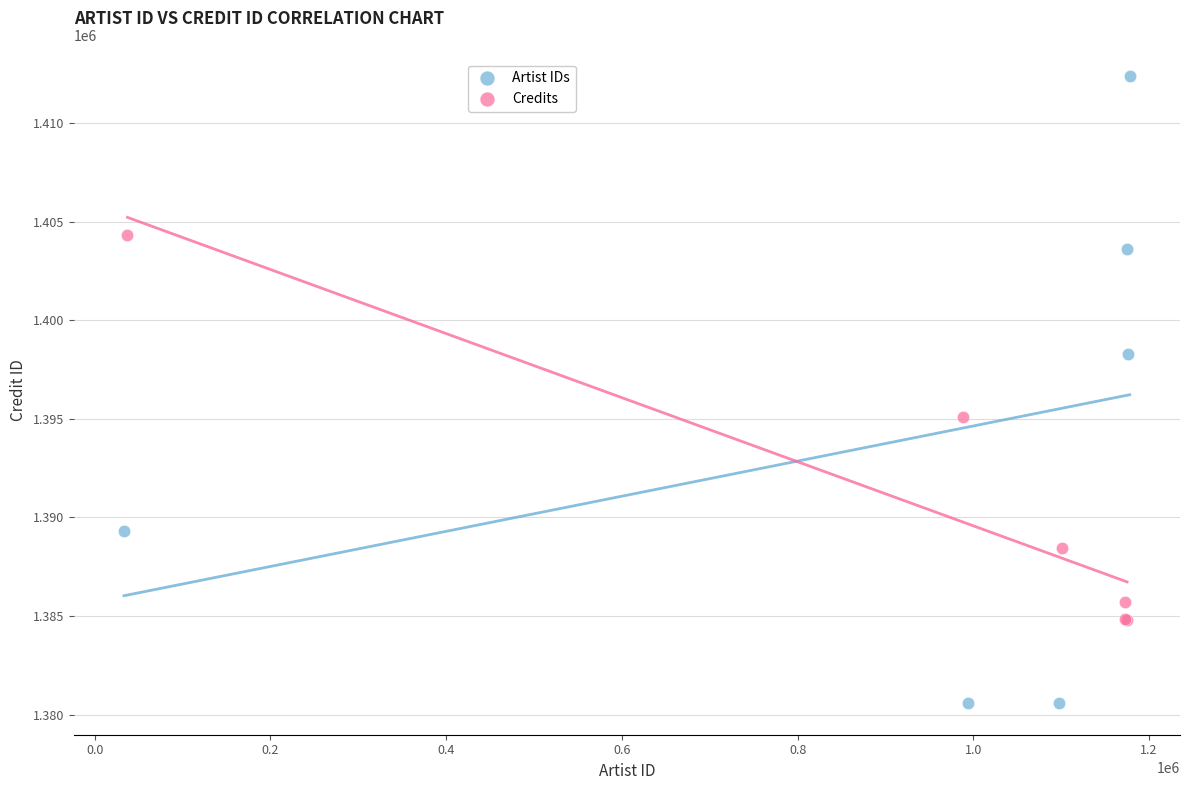

Which series contains the highest Y value?

Artist IDs